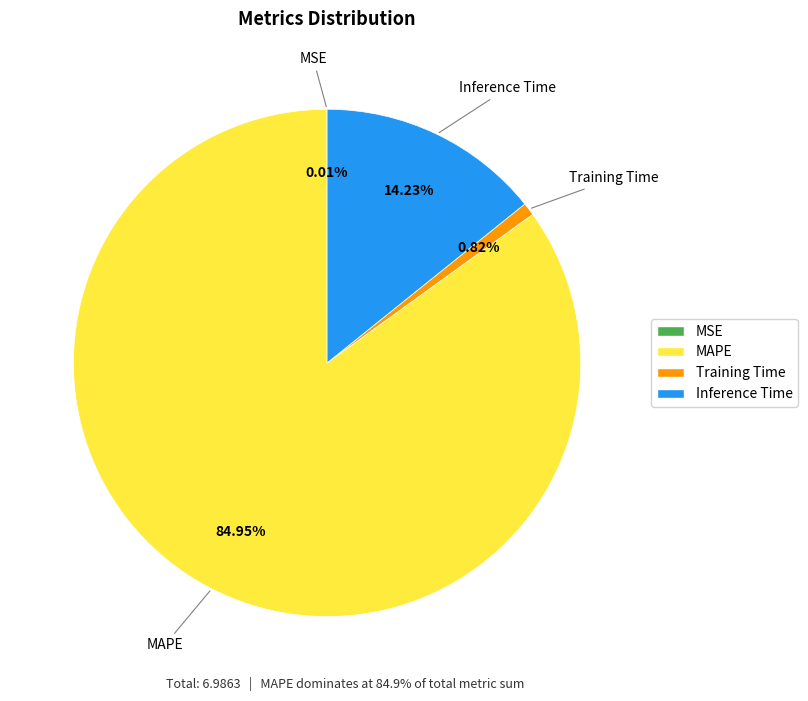

Which has a higher value, Inference Time or Training Time?

Inference Time